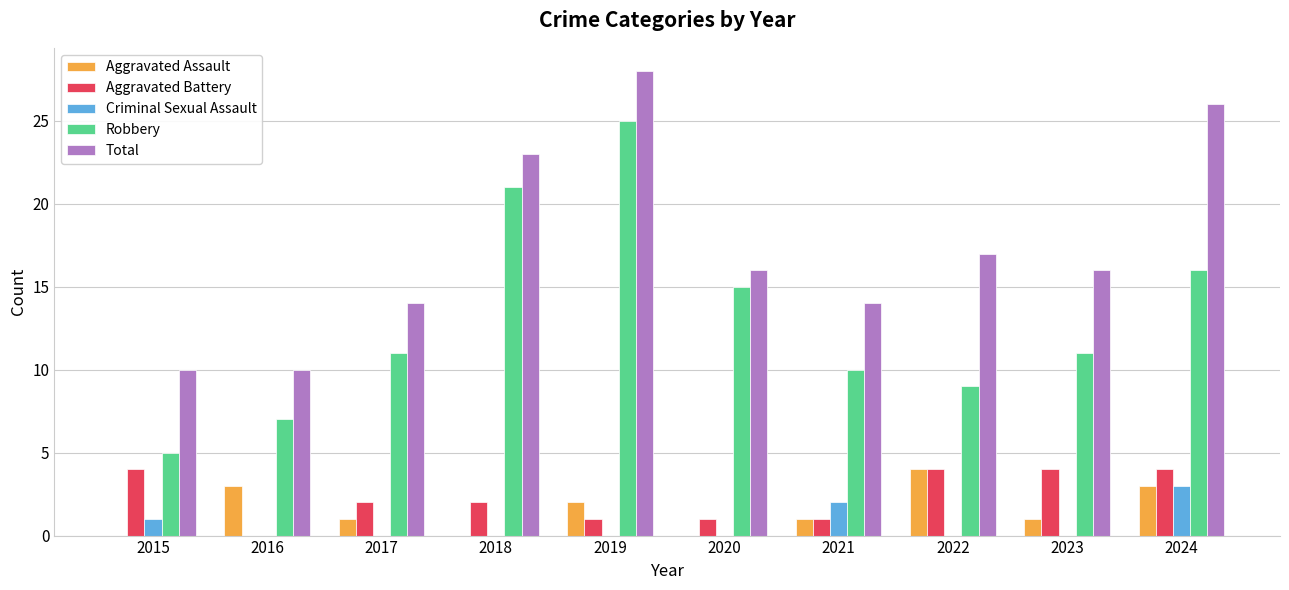

Between 2018 and 2019, which series saw the biggest shift?

Total